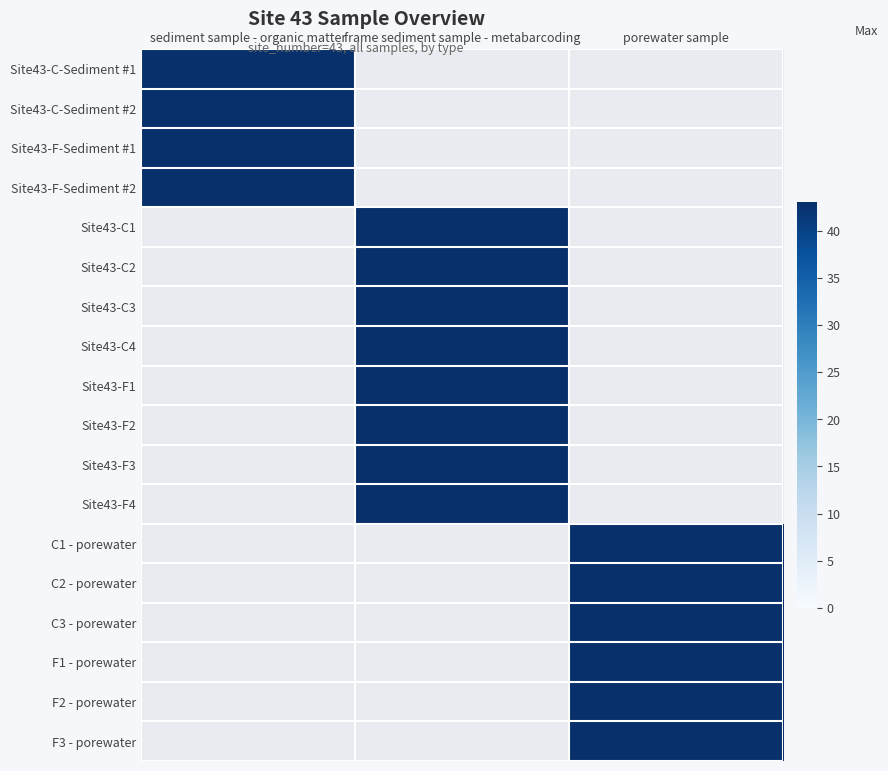

Is it true that porewater sample equals 0 at Site43-C-Sediment #2?

True